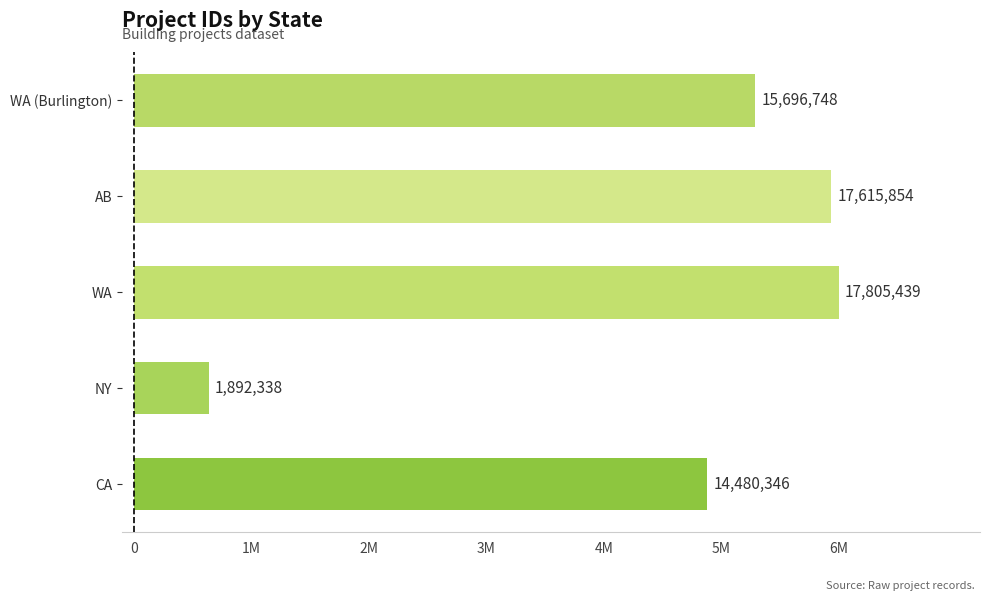

How many distinct data groups are displayed?

1